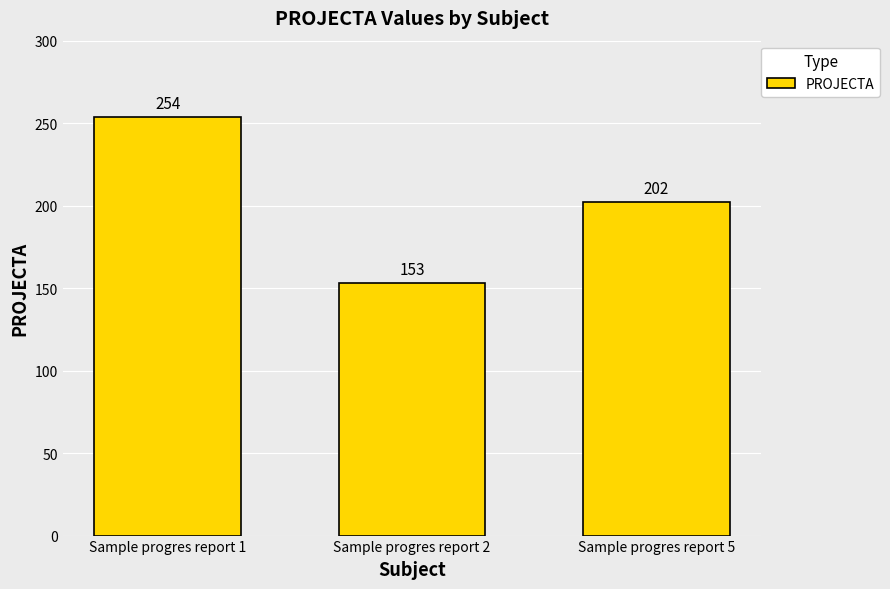

Count the number of categories in the chart.

3